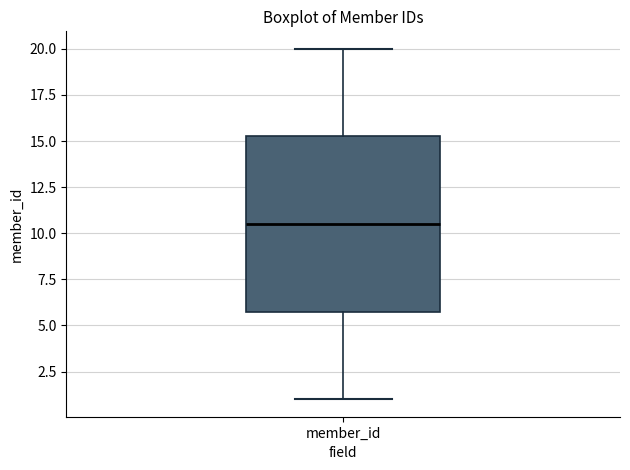

Where does the lower whisker of the box for member_id end on the y-axis? The values are not printed on the chart, so give them approximately, as read against the axis.

1.0